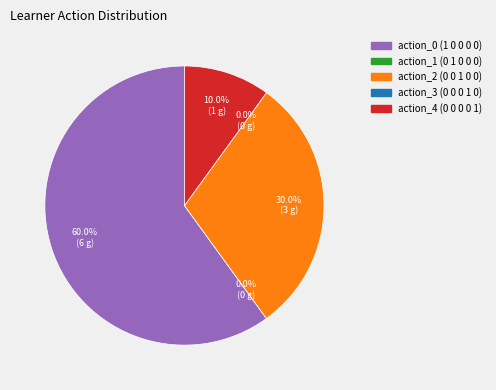

What percentage is the action_4 (0 0 0 0 1) slice, to the nearest percent?

10%